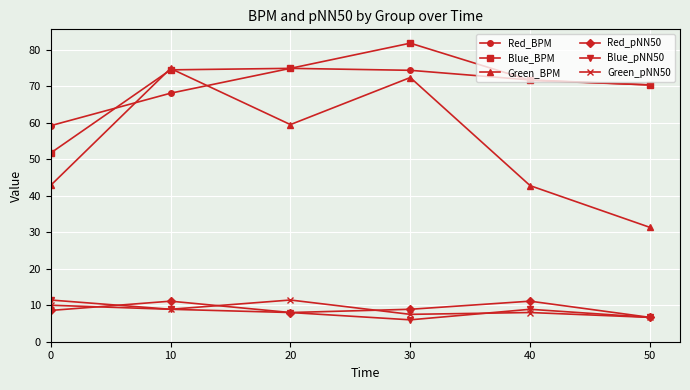

What is the average value of the Blue_pNN50 series?

8.3